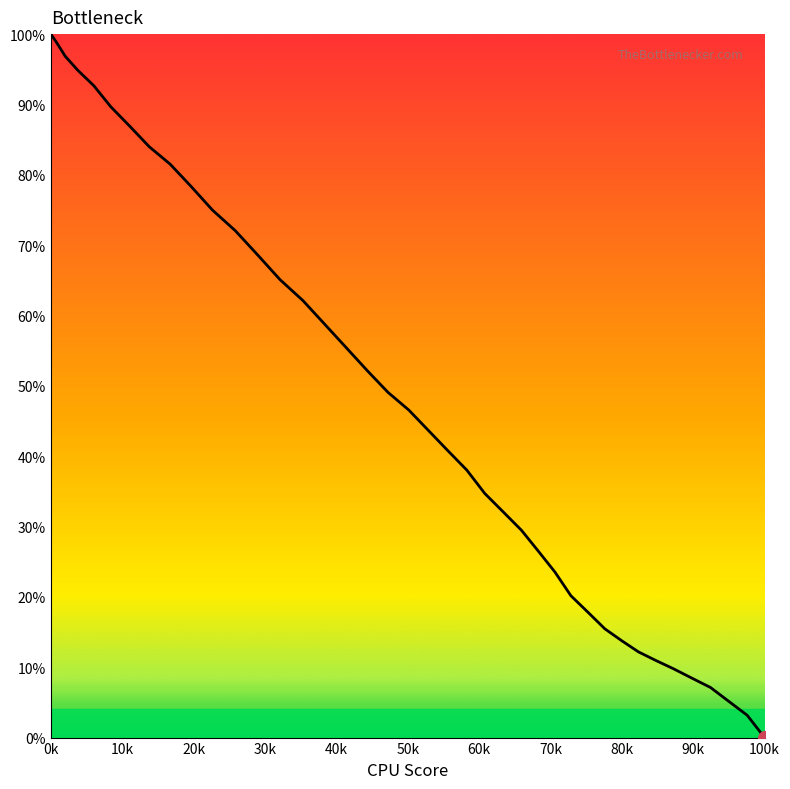

True or false: the data has more than 2 interior local peaks.

False